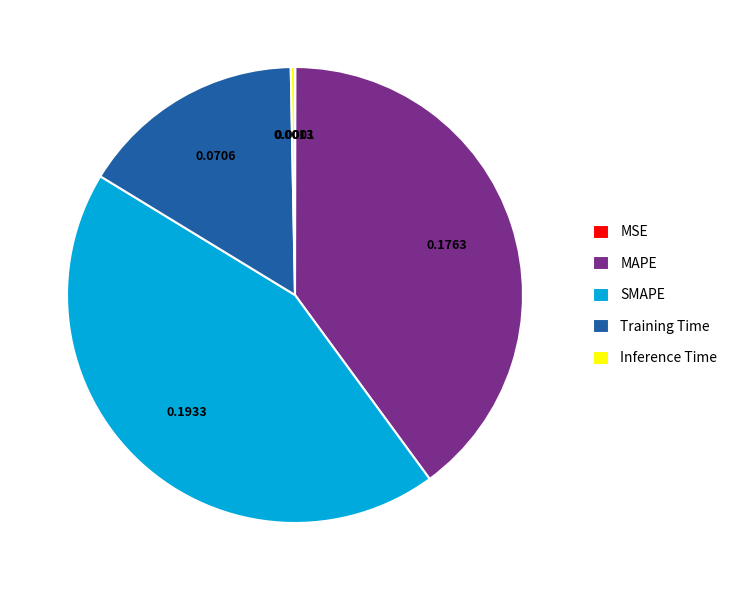

Combined, do Training Time and MAPE account for over 50%?

Yes